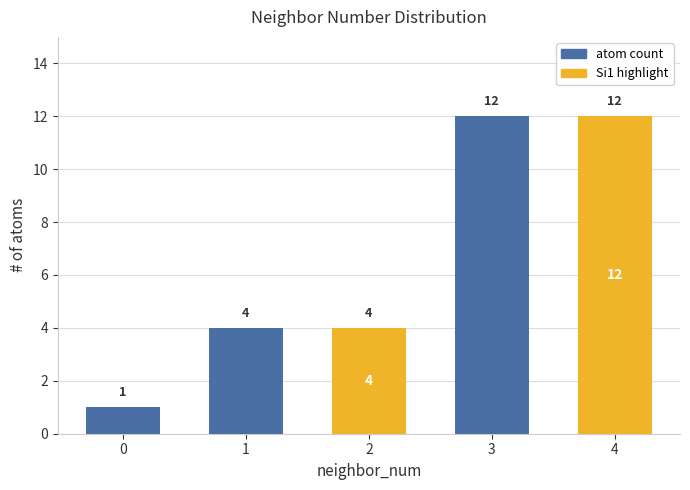

What is the total value across all series at 1?

4